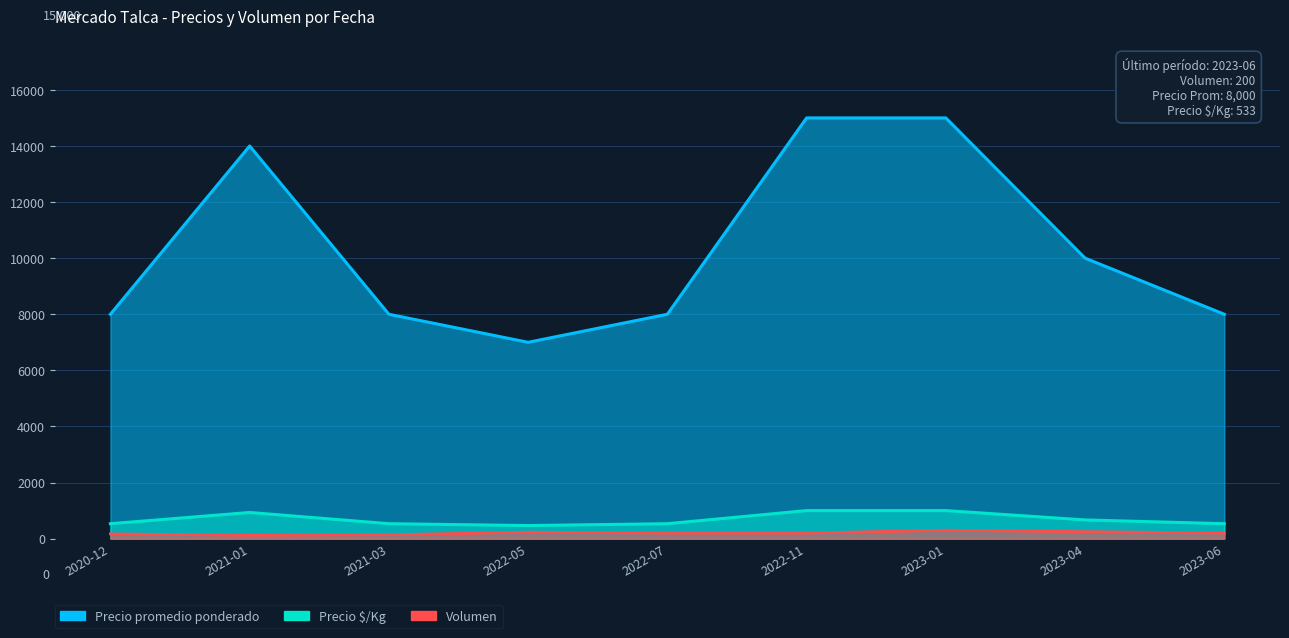

True or false: Volumen and Precio $/Kg cross at least once.

False